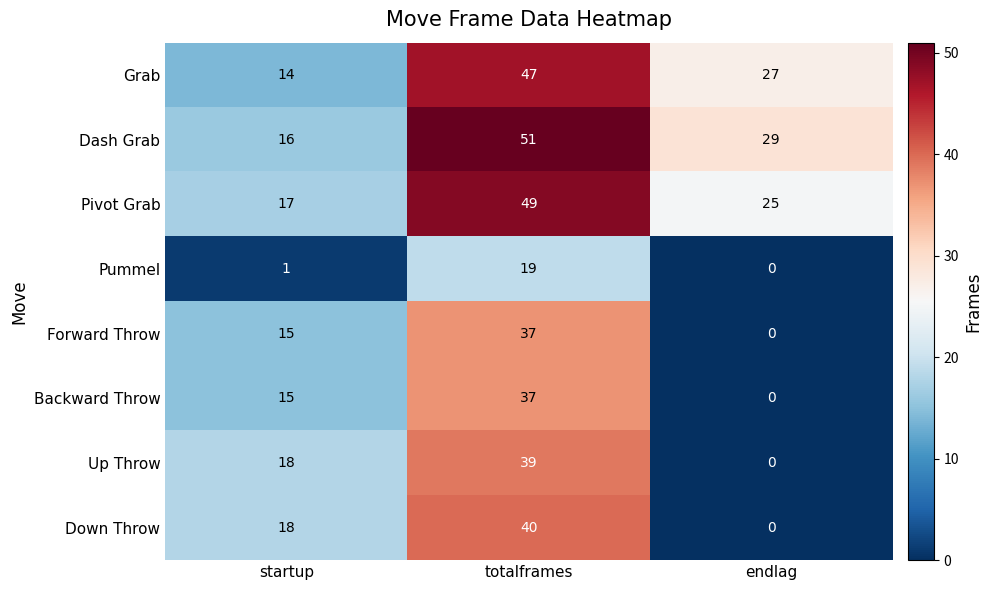

What is the spread (max minus min) of values at totalframes?

32